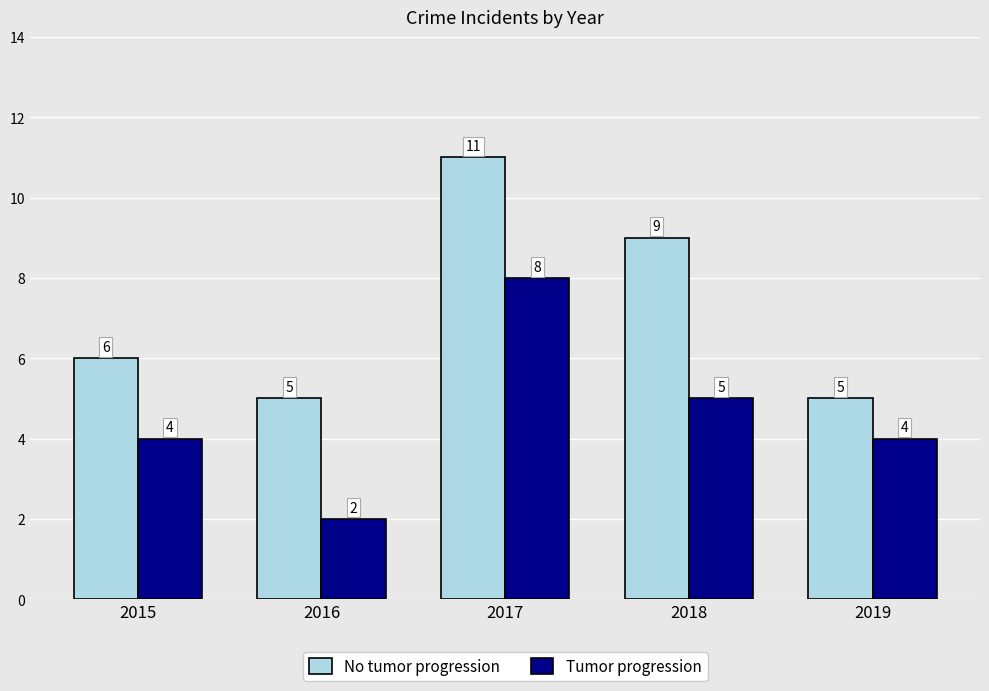

At 2015, list the series in order from smallest to largest.

Tumor progression, No tumor progression